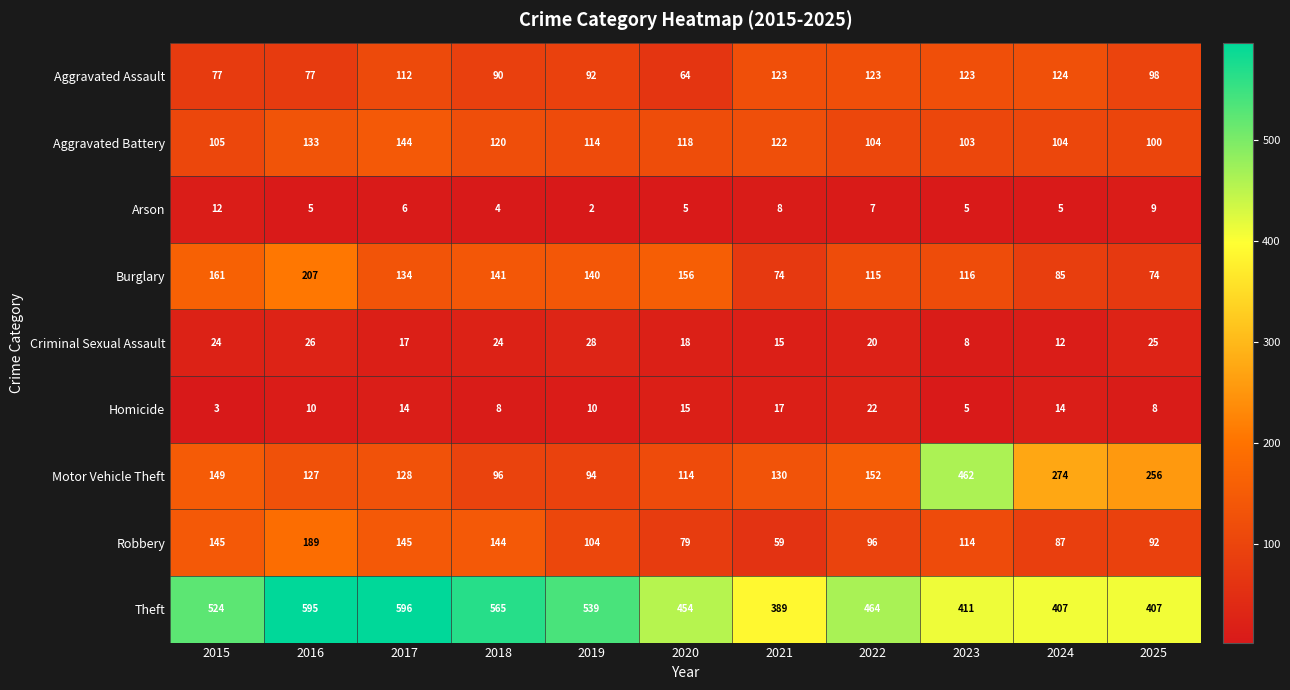

The value of Motor Vehicle Theft at 2018 is 96. True or false?

True